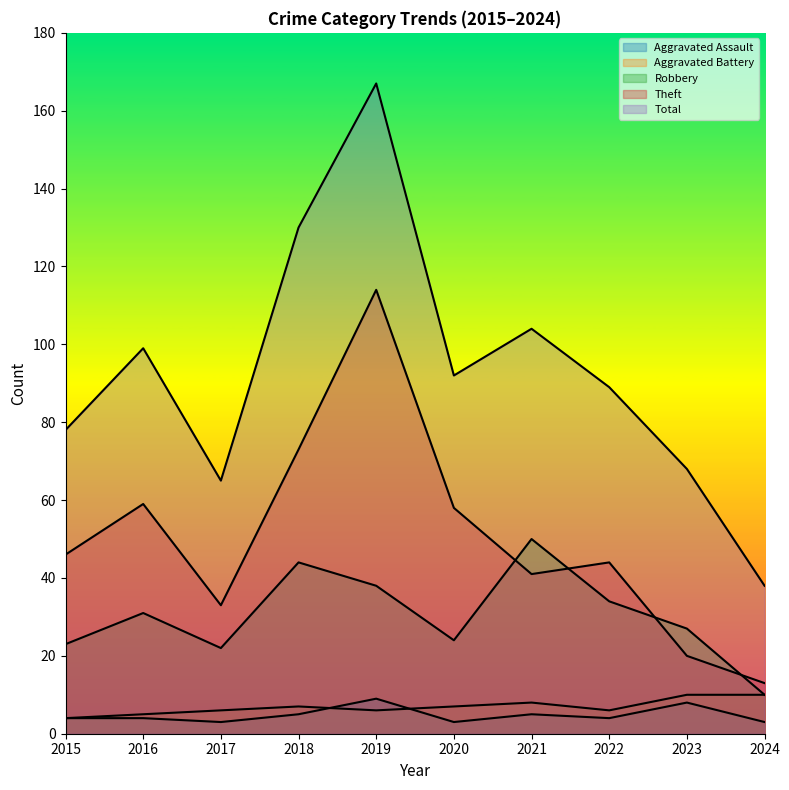

What is the value of the Total point at the 2nd from the left?

99